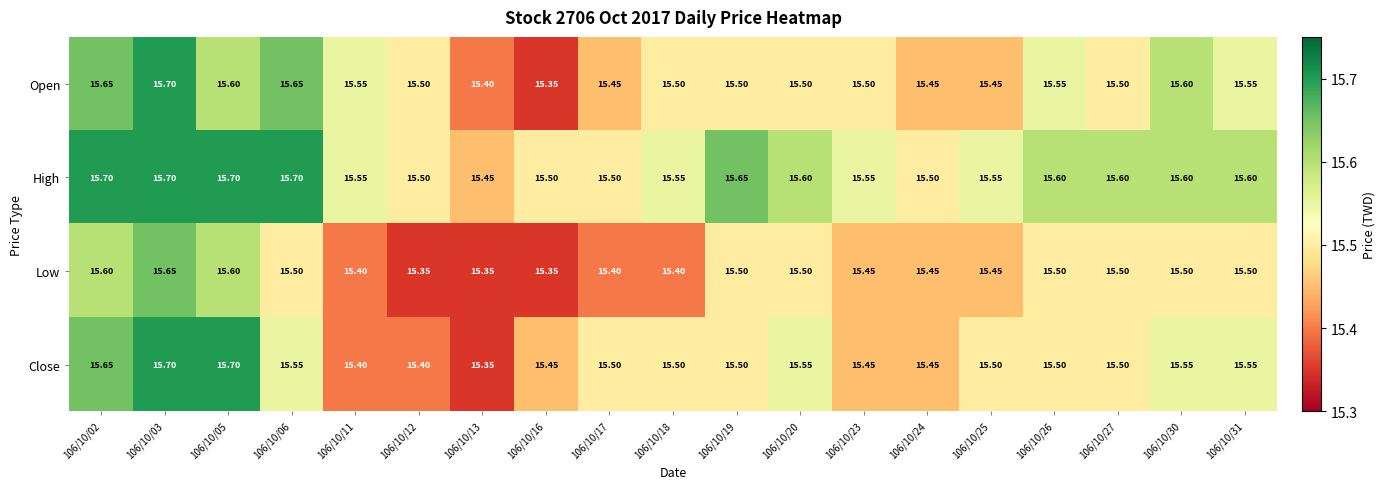

Which series has the largest total across all categories?

High